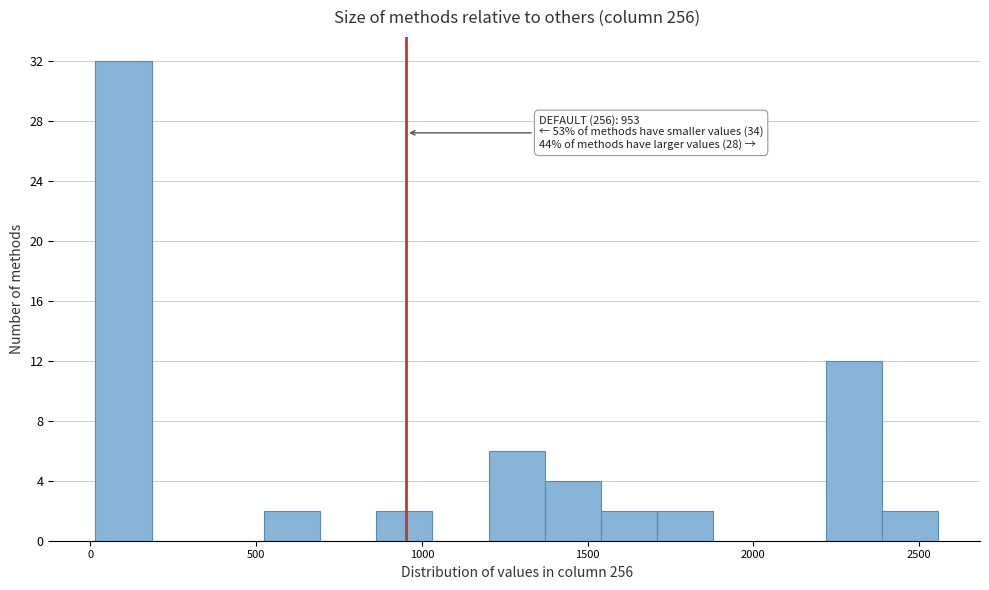

Read against the x-axis, roughly where is the centre of the tallest bar?

100